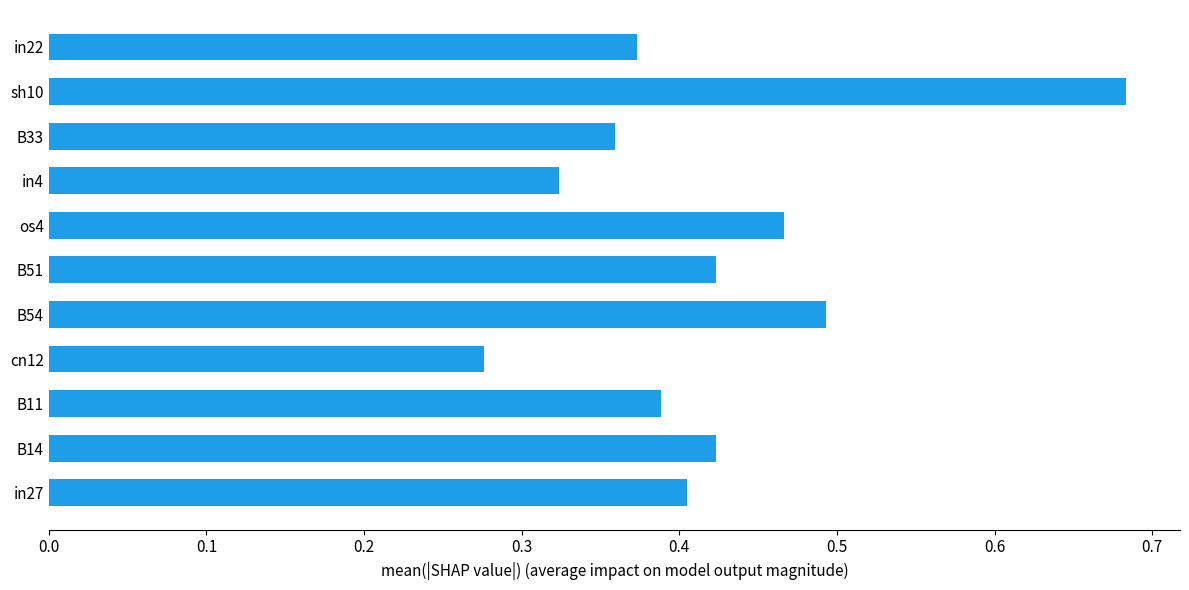

At which label is the value closest to 0?

cn12